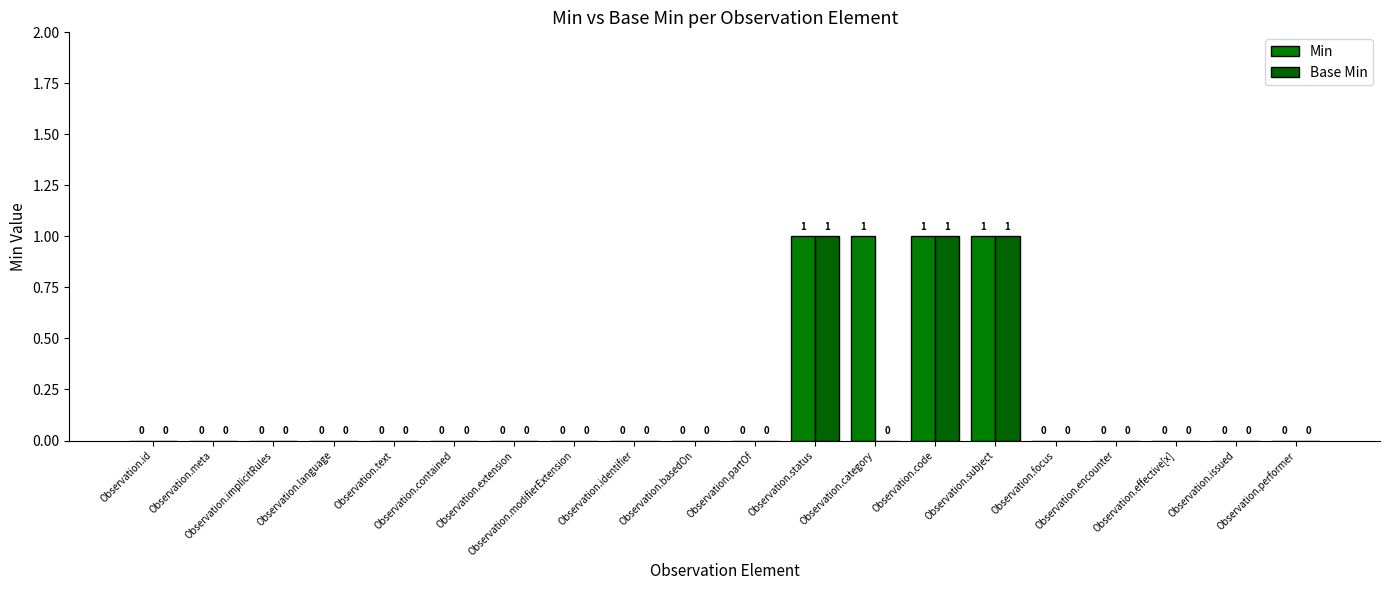

What is the label of the 2nd bar from the right?

Observation.issued